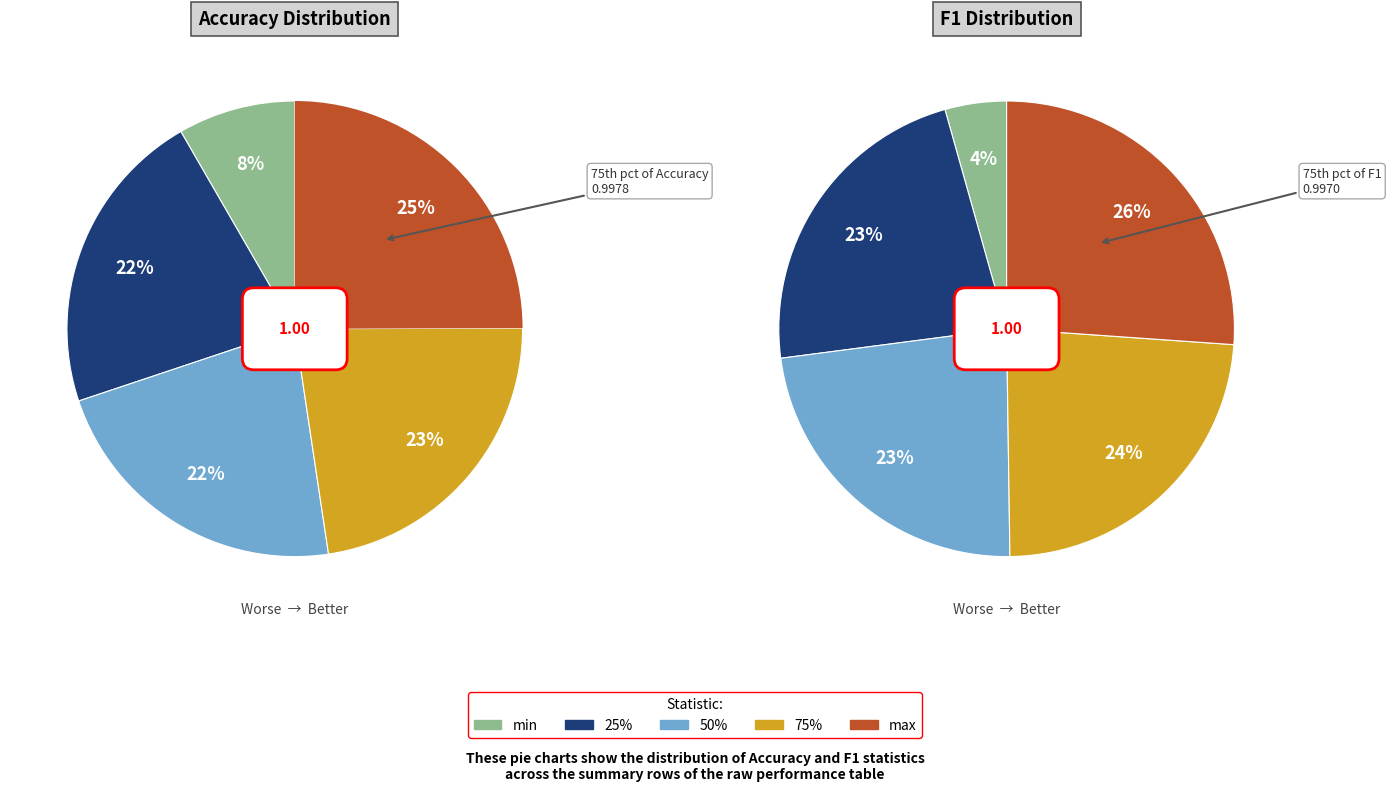

To the nearest percent, what percentage of the pie is 25%?

22%